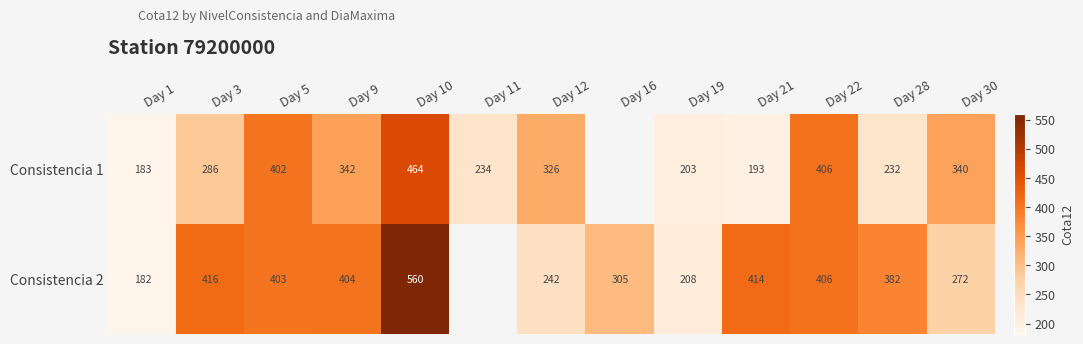

At Day 3, list the series in order from largest to smallest.

Consistencia 2, Consistencia 1